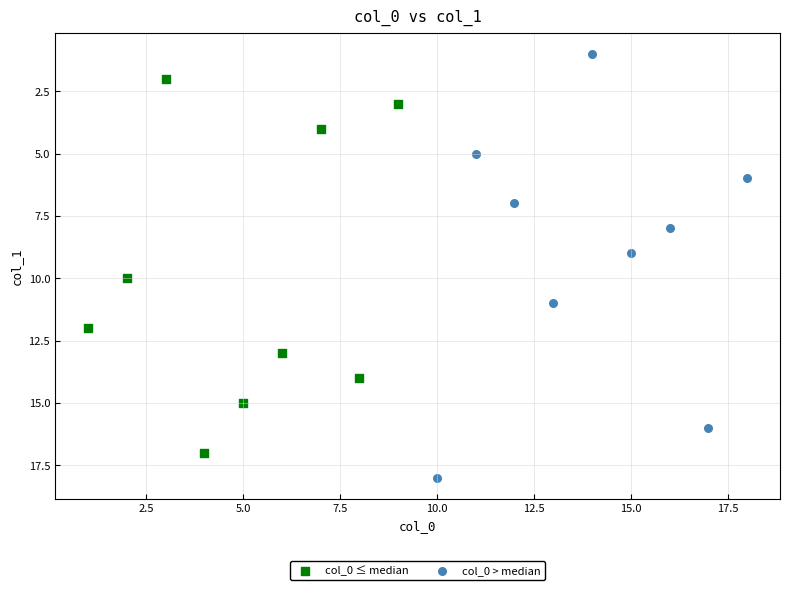

What are all the series names shown in the legend?

col_0 ≤ median, col_0 > median